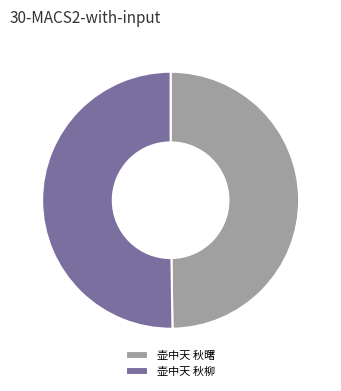

Do 壶中天 秋柳 and 壶中天 秋曙 together represent more than half of the pie?

Yes